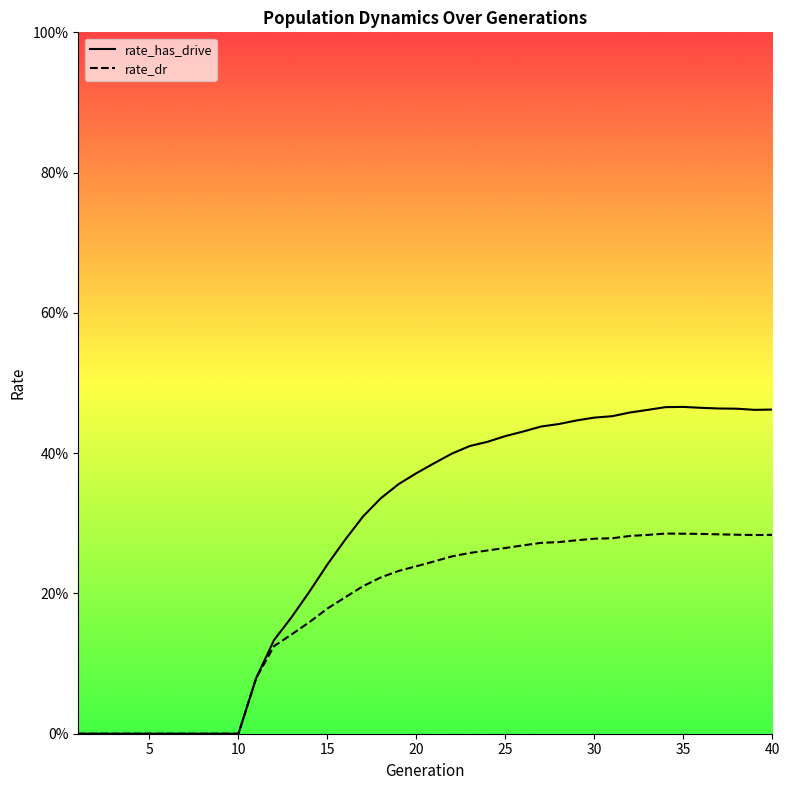

Is the value of rate_dr at 5 greater than the value of rate_has_drive at 38?

No